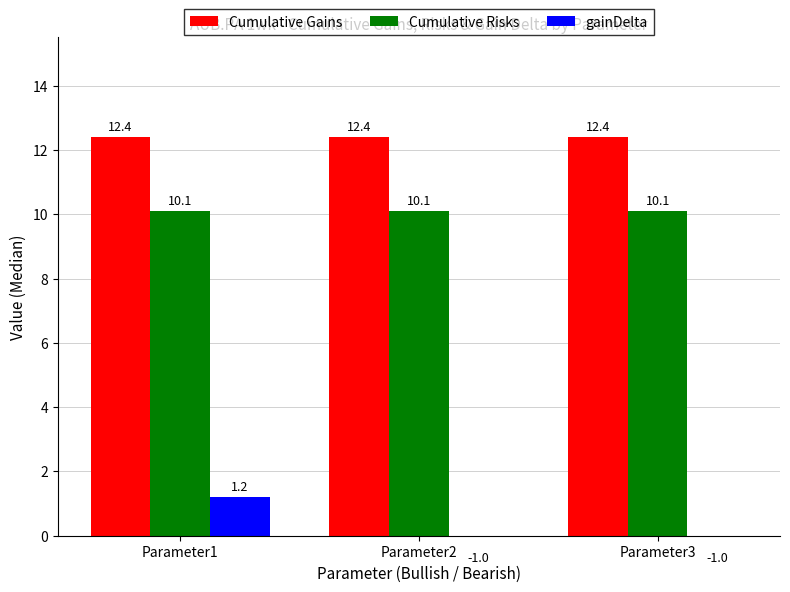

What is the sum of all Cumulative Gains values?

37.2